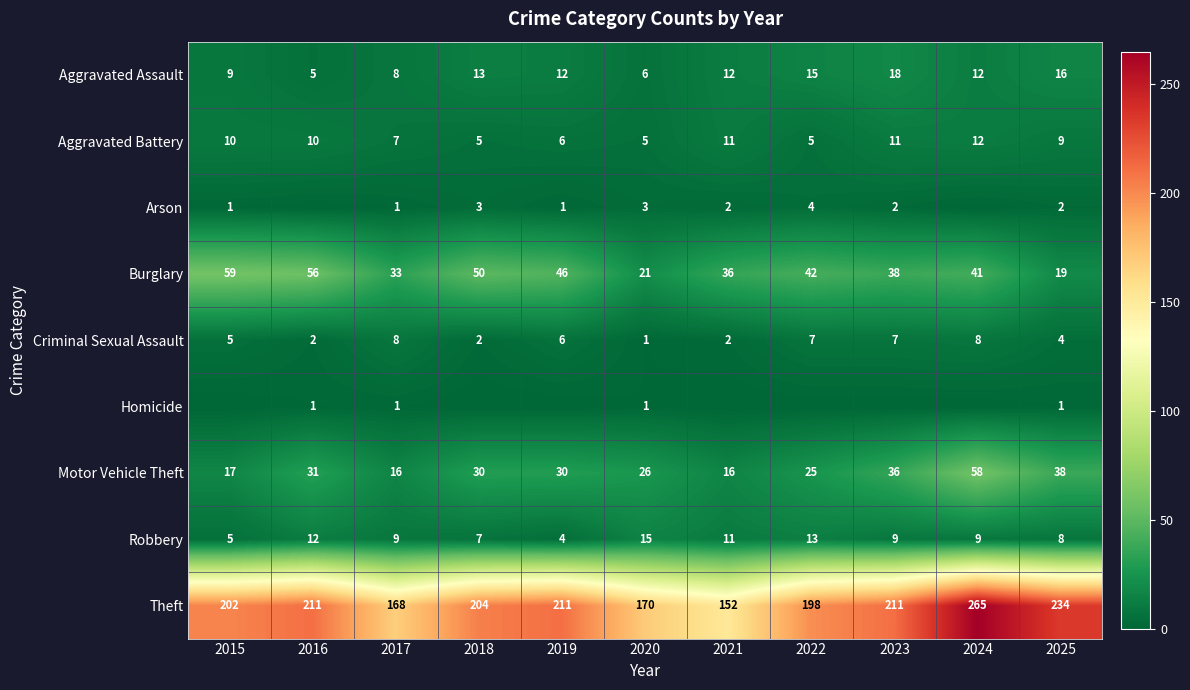

What is the highest value of the Motor Vehicle Theft series?

58